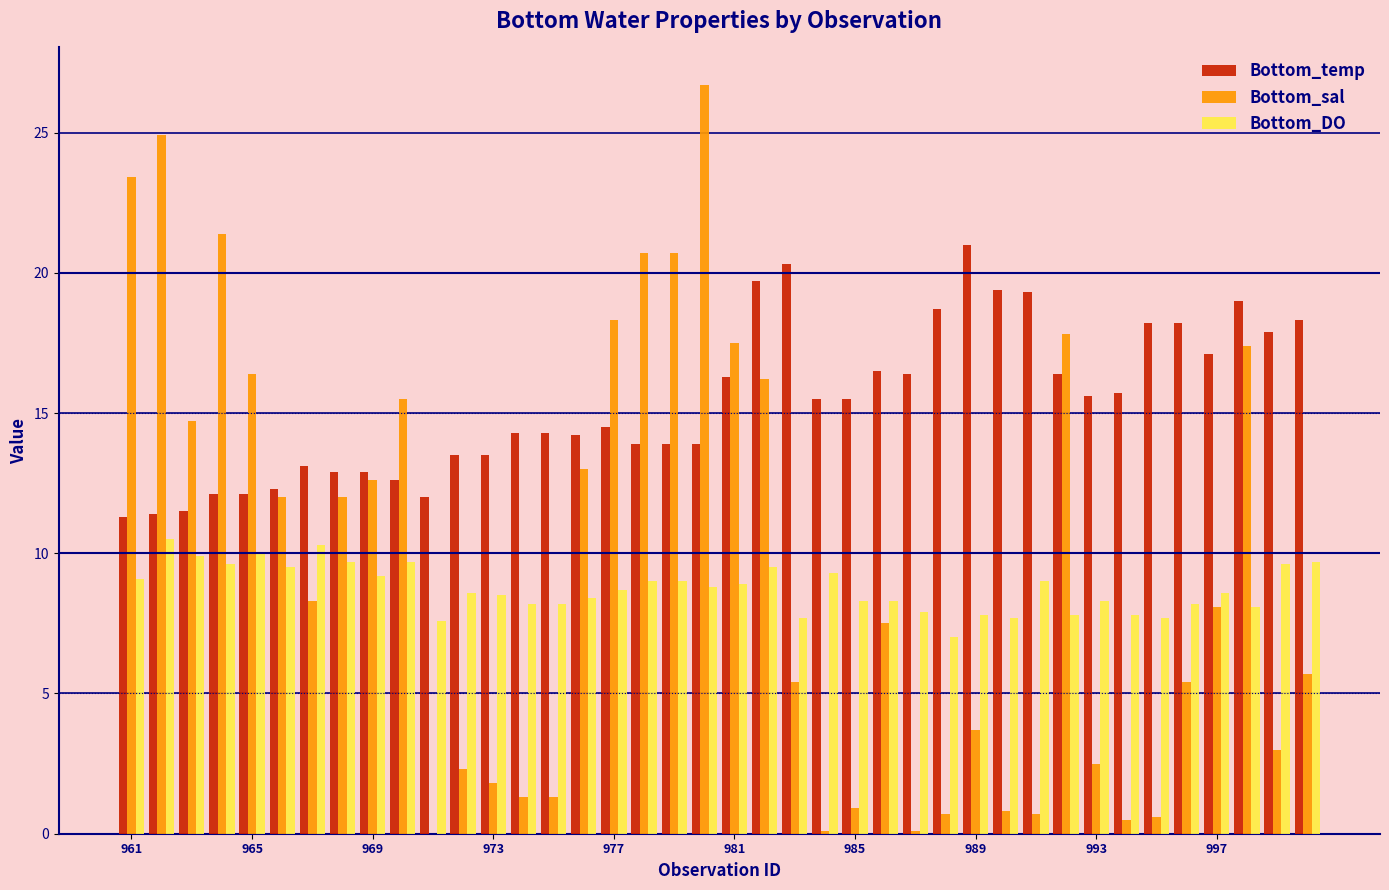

What is the maximum value shown in the chart?

26.7